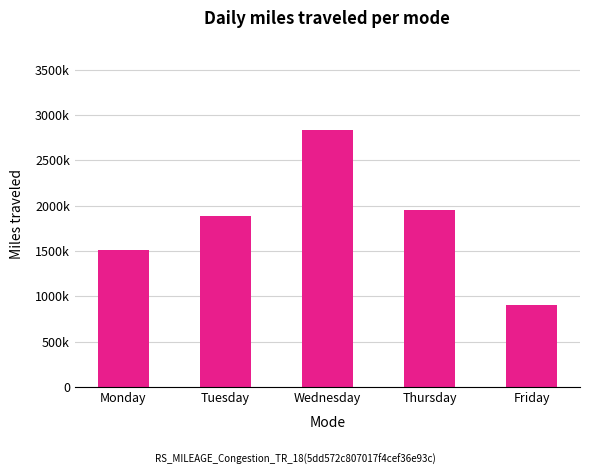

Reading right to left, what are all the values shown in this chart?

900959	1957275	2831230	1891450	1510429